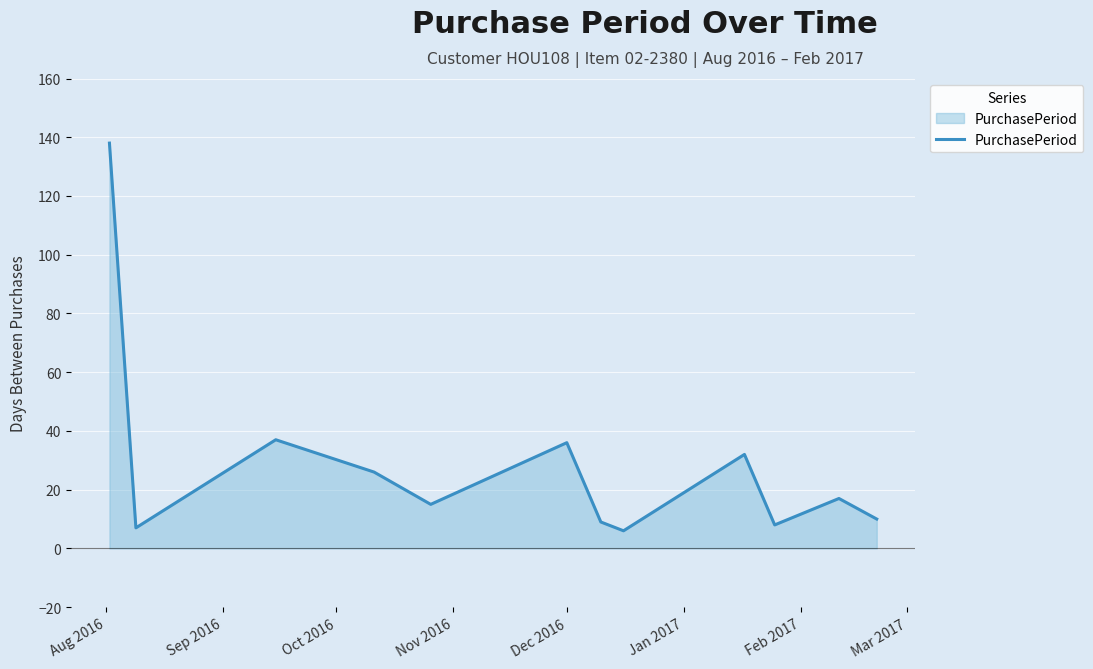

What is the greatest value displayed?

138